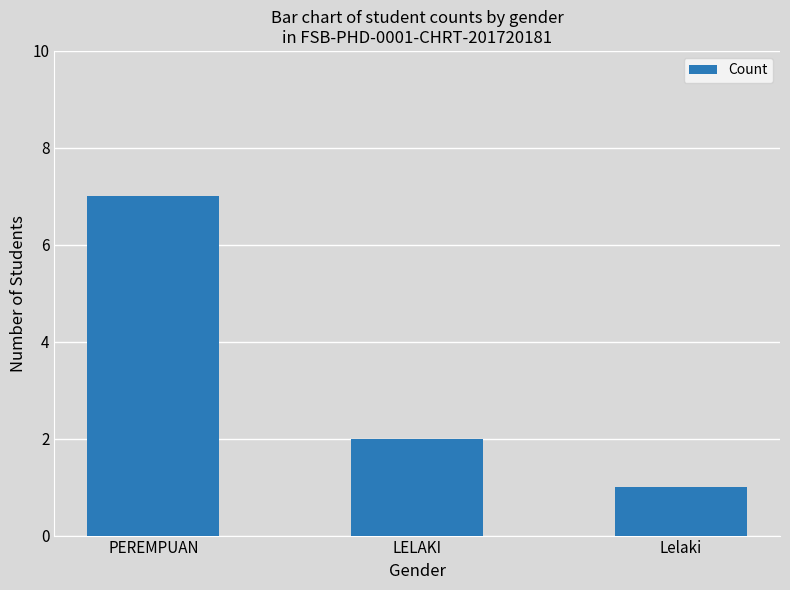

What is the maximum value shown in the chart?

7